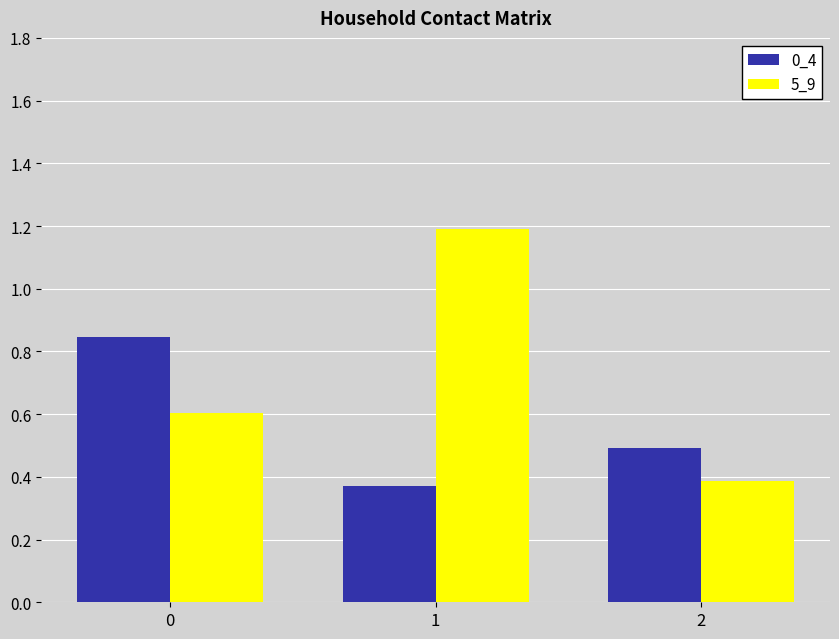

What are all the series names shown in the legend?

0_4, 5_9